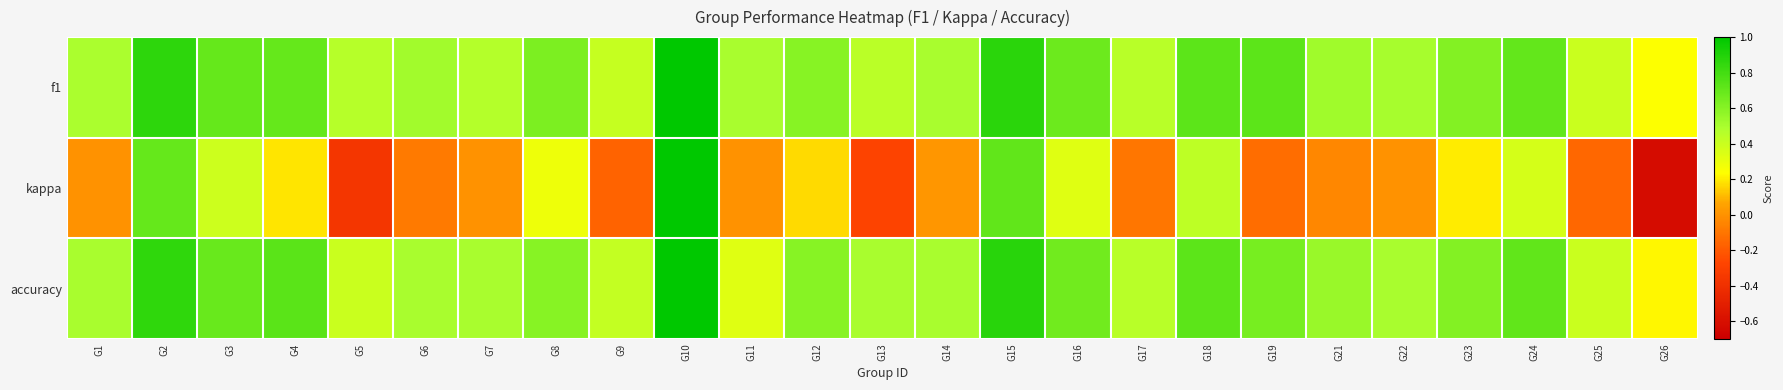

What is the total value across all series at G16?

1.7